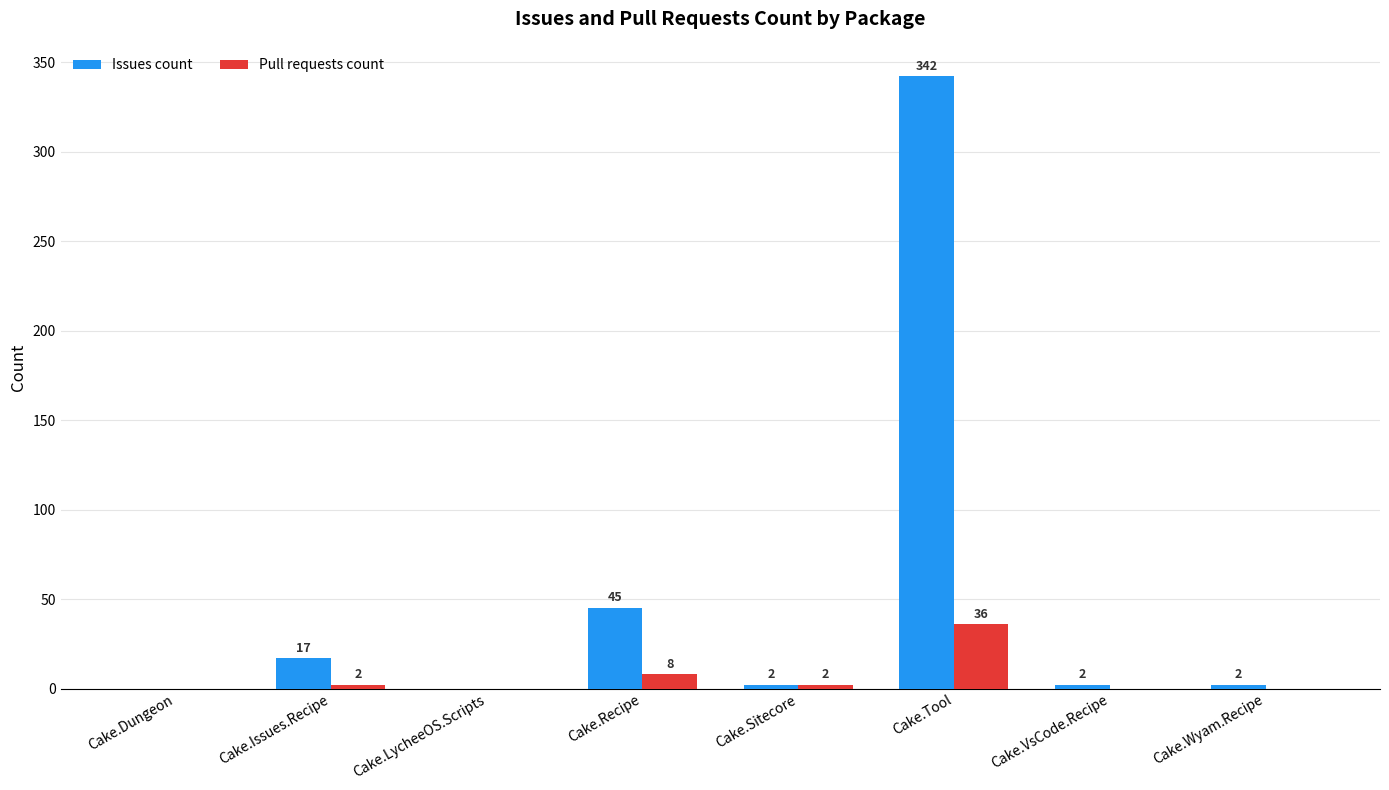

Reading left to right, list all the values displayed in this chart.

Issues count: Cake.Dungeon=0	Cake.Issues.Recipe=17	Cake.LycheeOS.Scripts=0	Cake.Recipe=45	Cake.Sitecore=2	Cake.Tool=342	Cake.VsCode.Recipe=2	Cake.Wyam.Recipe=2
Pull requests count: Cake.Dungeon=0	Cake.Issues.Recipe=2	Cake.LycheeOS.Scripts=0	Cake.Recipe=8	Cake.Sitecore=2	Cake.Tool=36	Cake.VsCode.Recipe=0	Cake.Wyam.Recipe=0